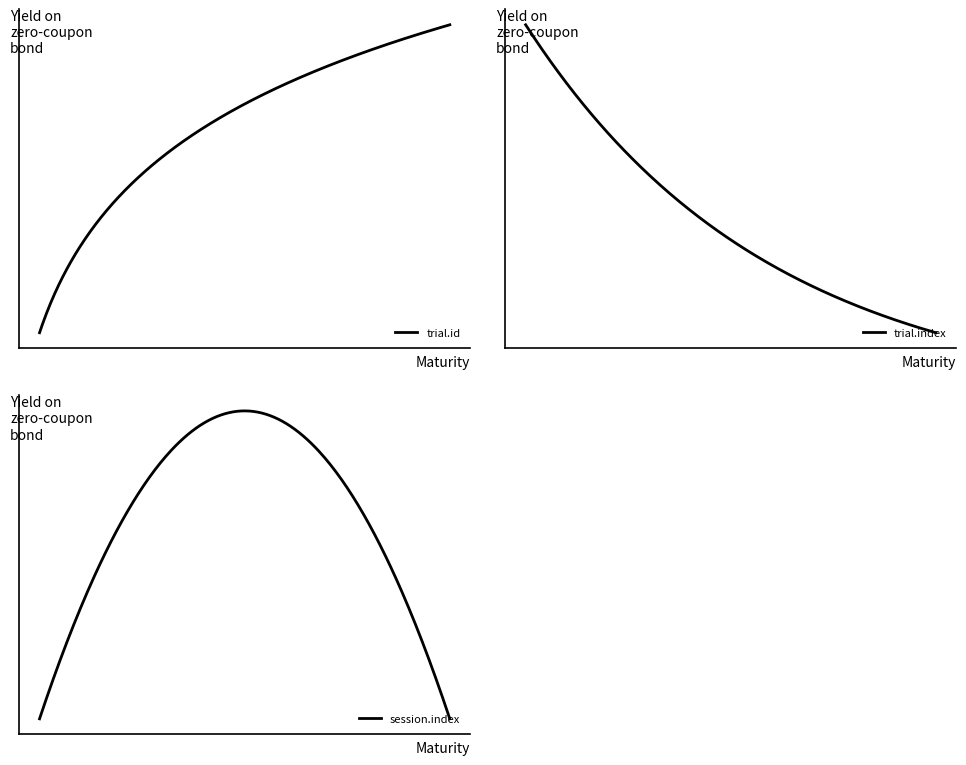

What is the value of the session.index point at the 12th from the left?

1